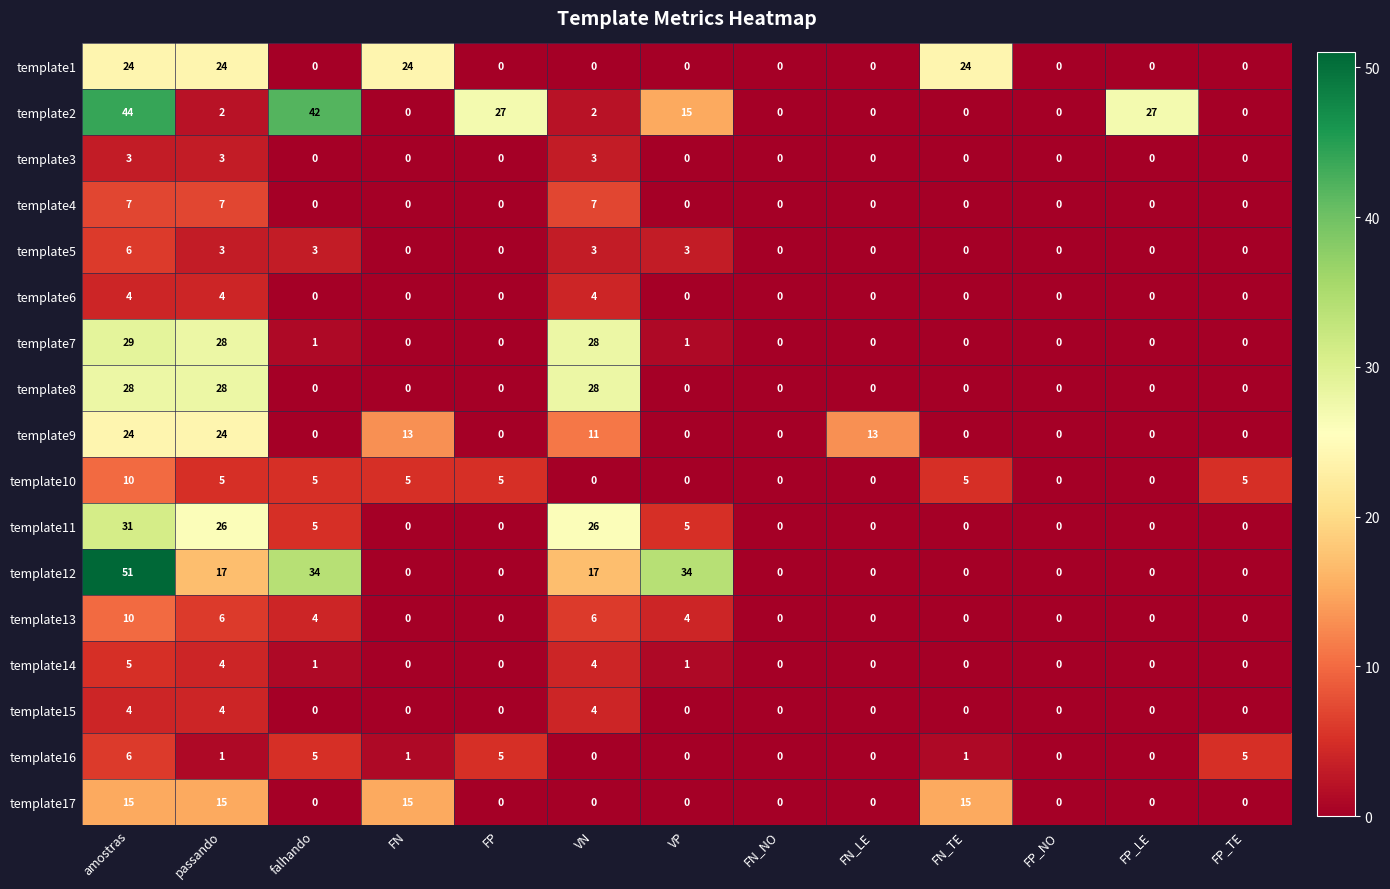

What is the maximum value shown in the chart?

51